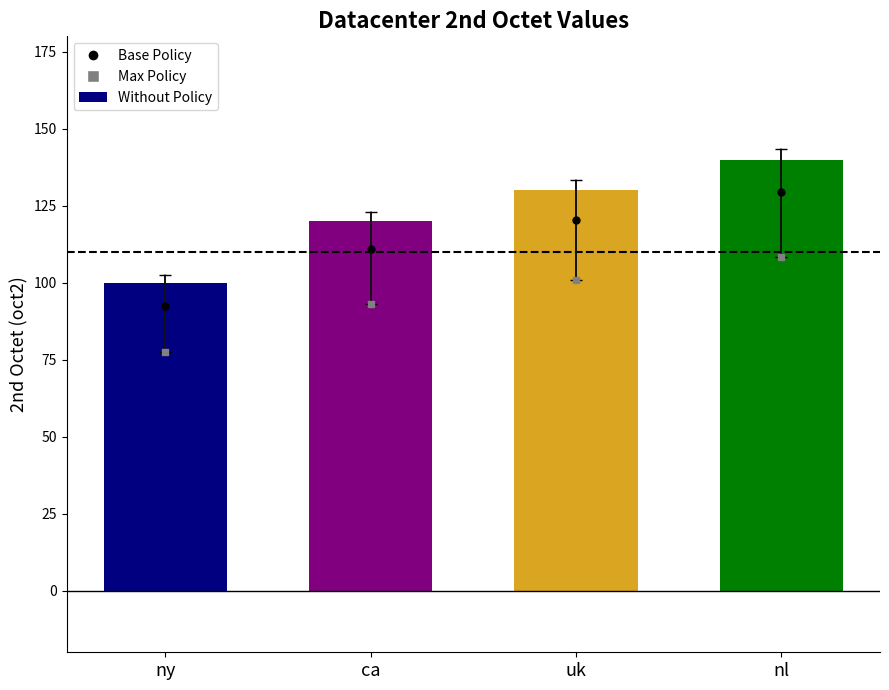

What is the label of the 1st bar from the left?

ny